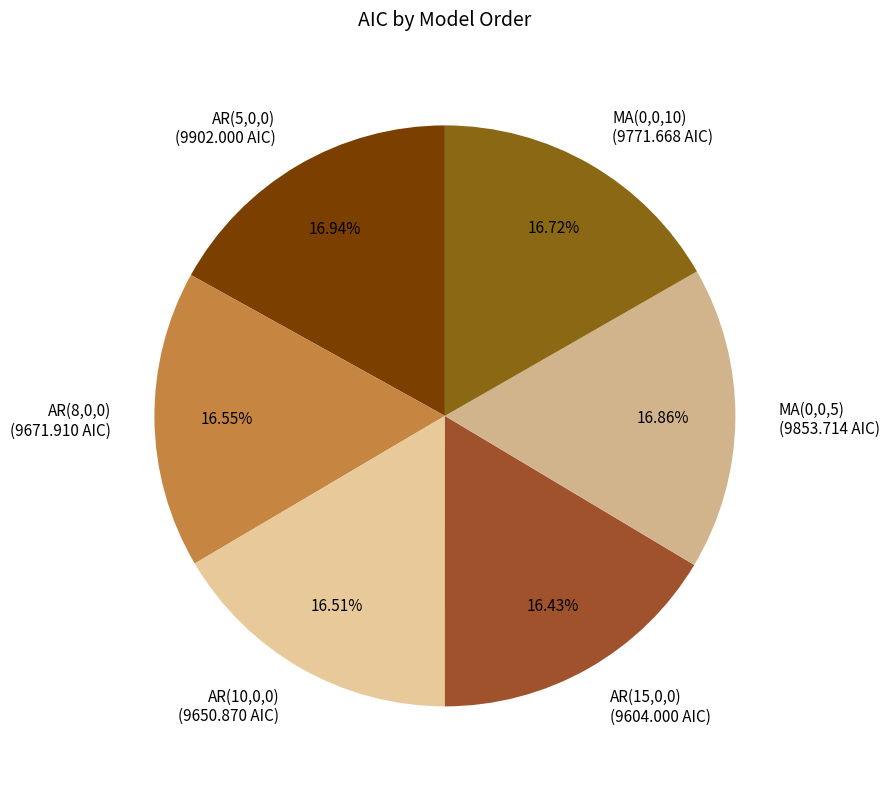

To the nearest percent, what is the average slice percentage?

17%